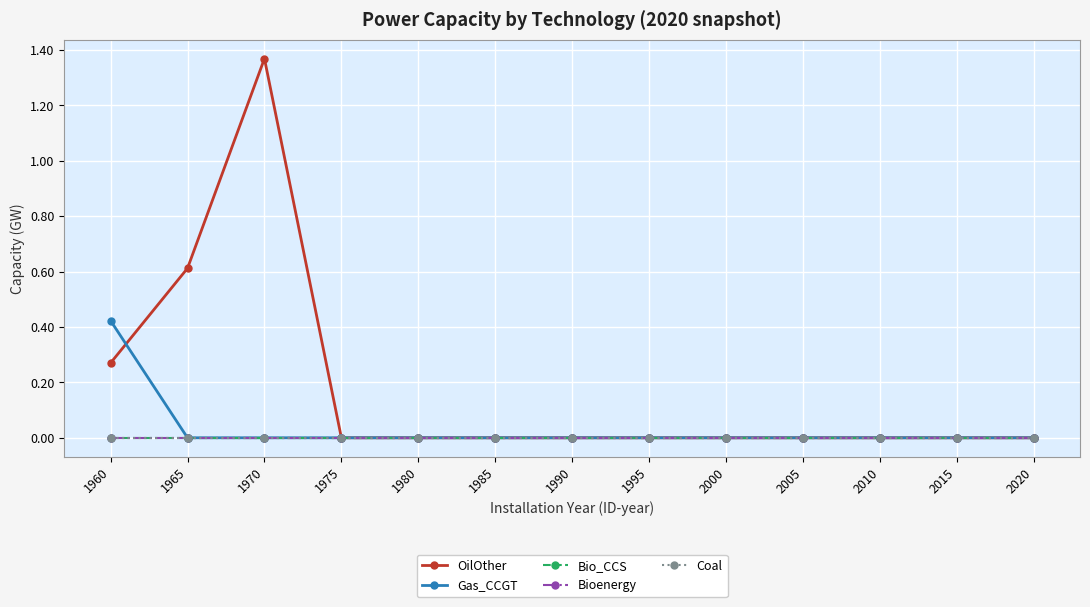

Does the chart have visible grid lines?

Yes